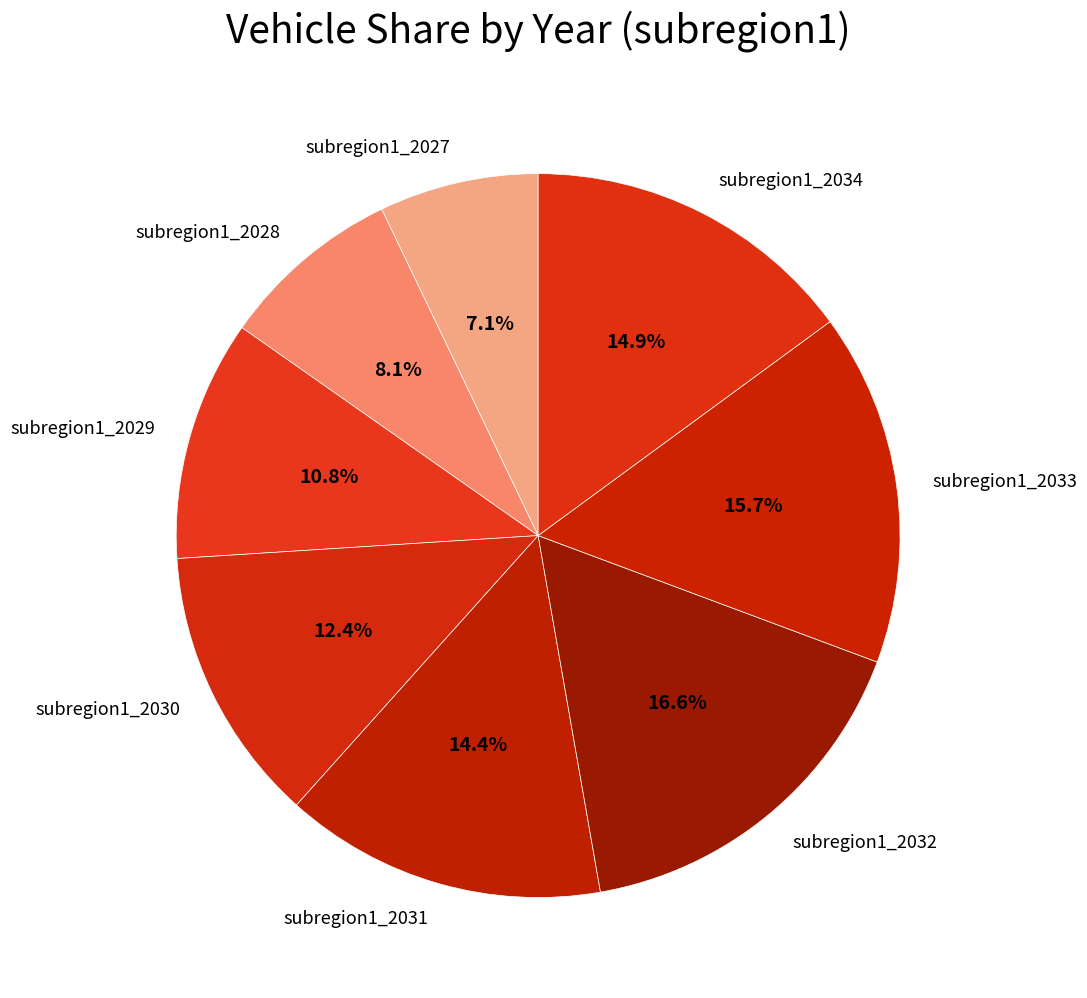

How many slices are in this pie chart?

8